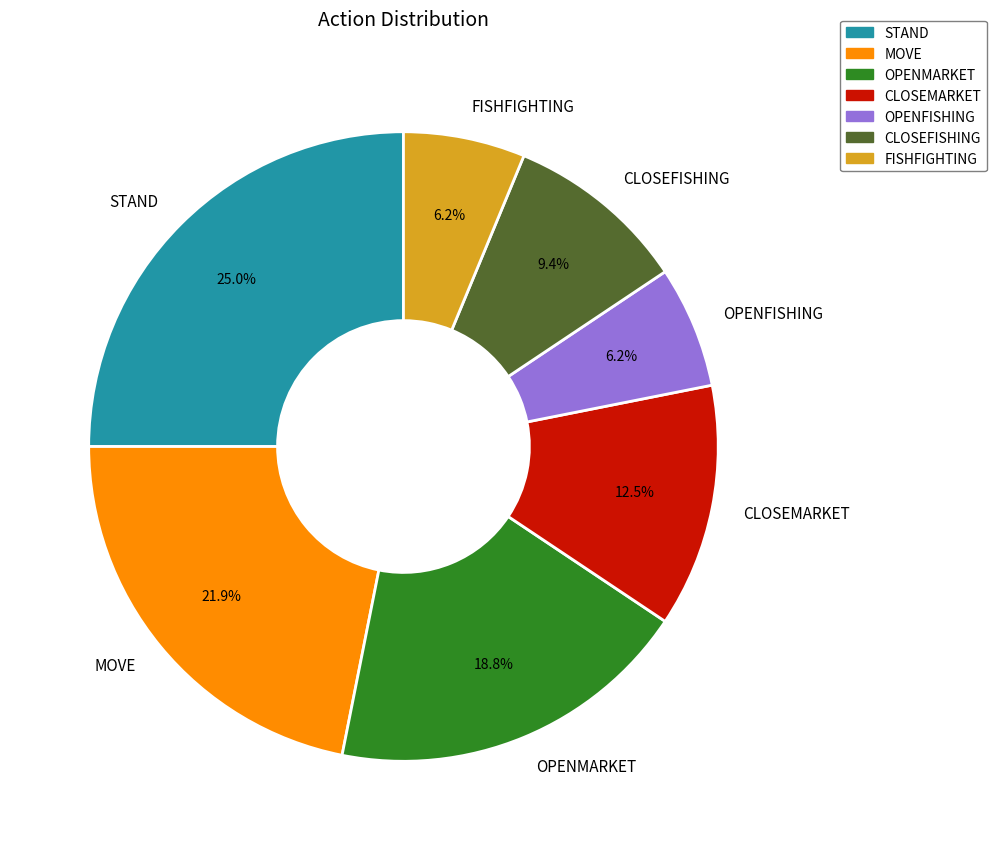

How many slices are in this pie chart?

7